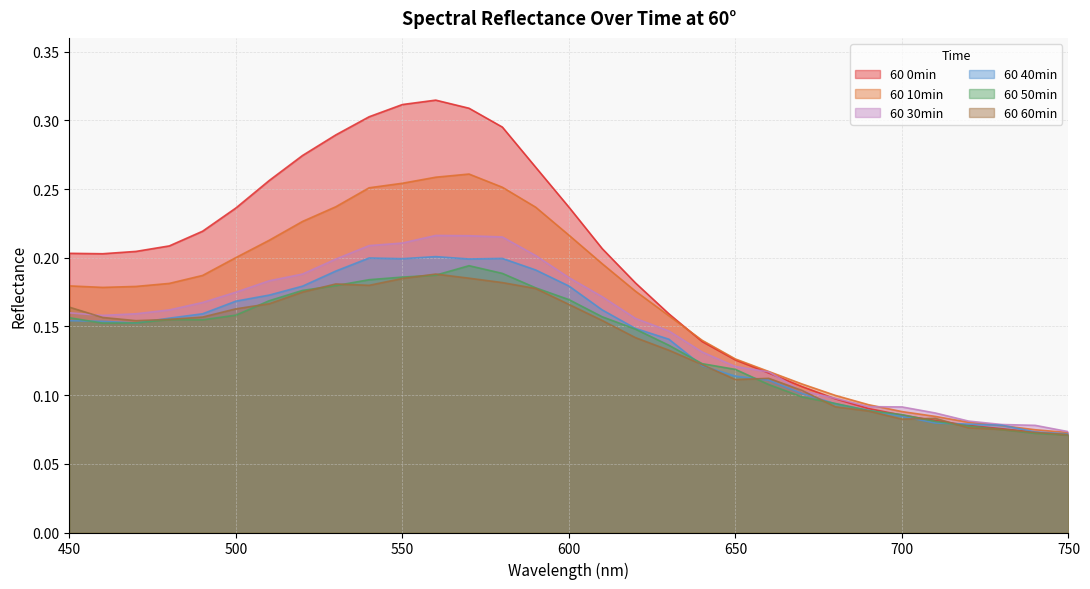

Which series ends up on top after the final intersection of 60 0min and 60 10min?

60 10min